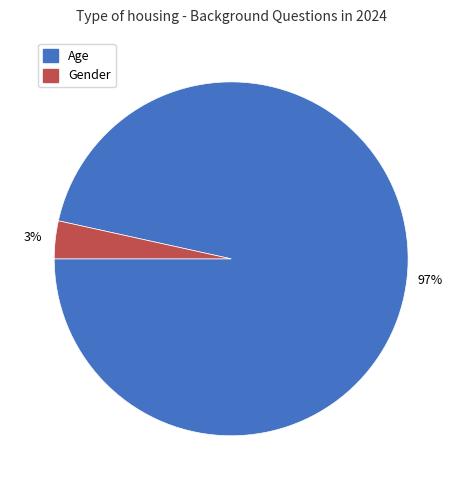

To the nearest percent, what is the average slice percentage?

50%